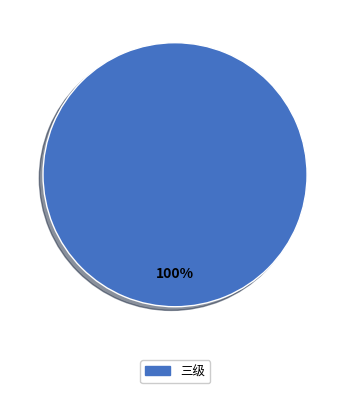

Is it true that 三级 is 100% of the pie?

True